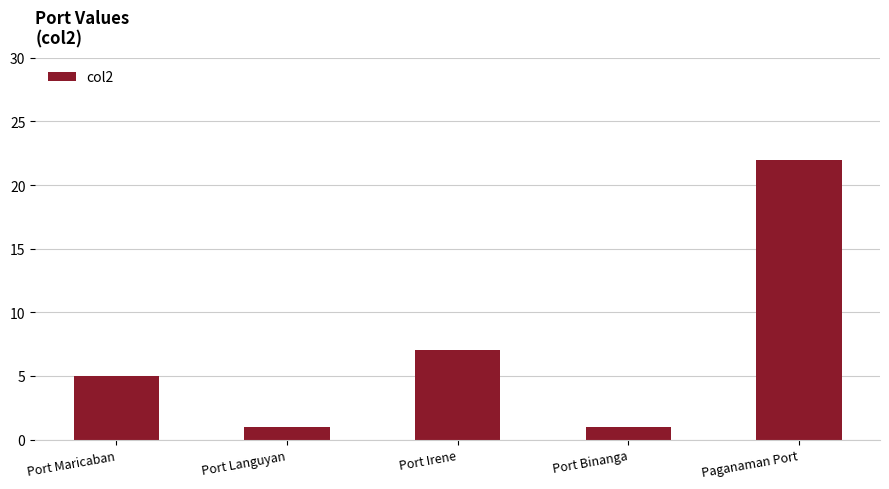

Reading left to right, transcribe all the data shown in this chart.

5	1	7	1	22